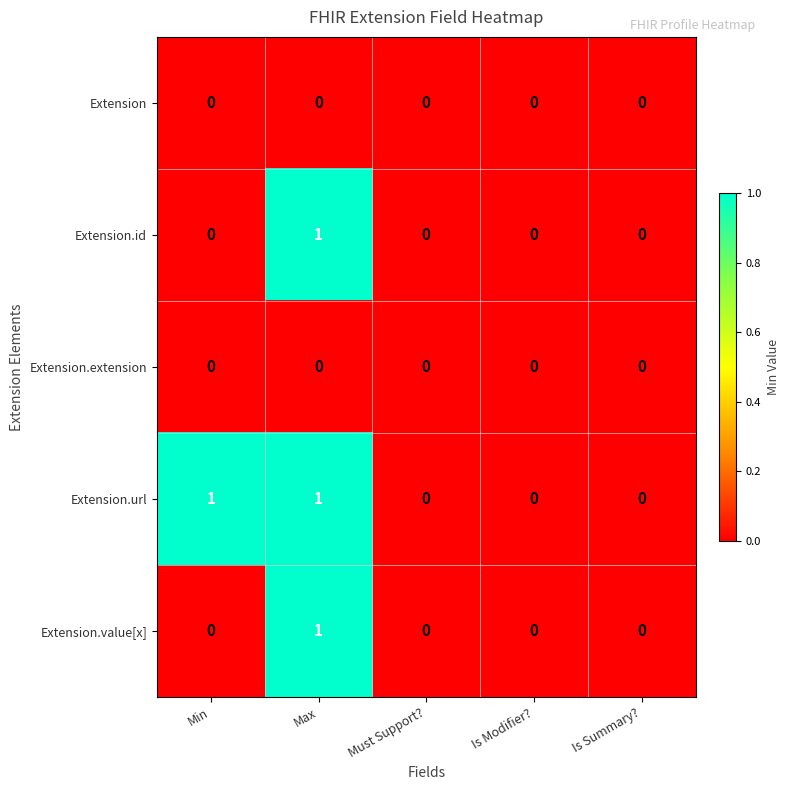

Which series changed the most between Min and Must Support??

Extension.url